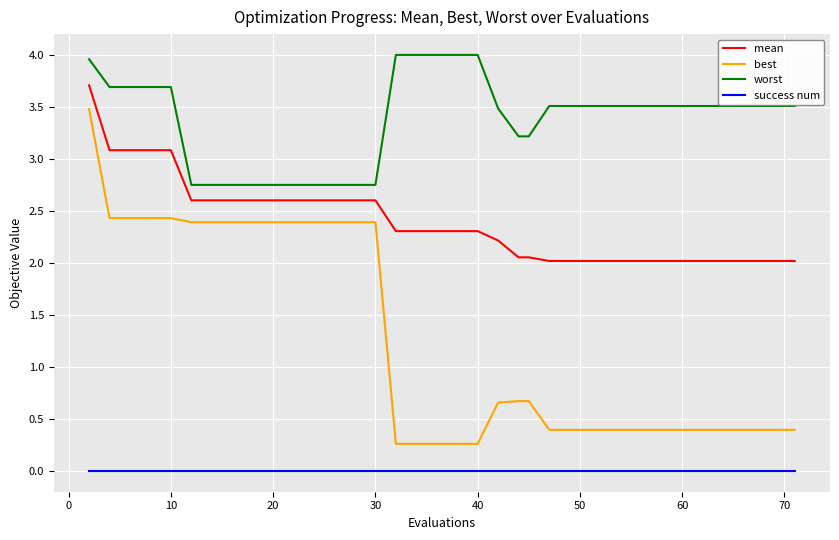

True or false: success num and worst intersect in this chart.

False